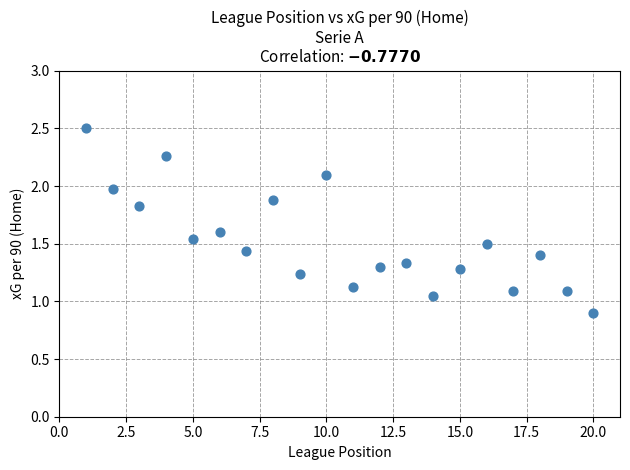

What is the range of X values (max minus min)?

19.0